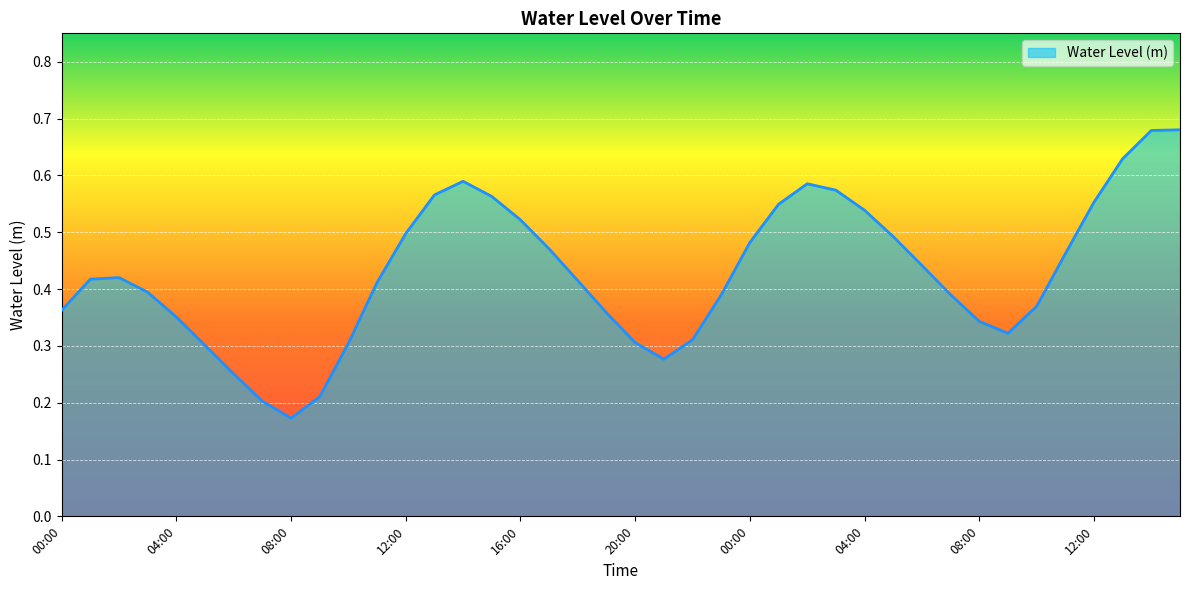

What is the maximum value shown in the chart?

0.7